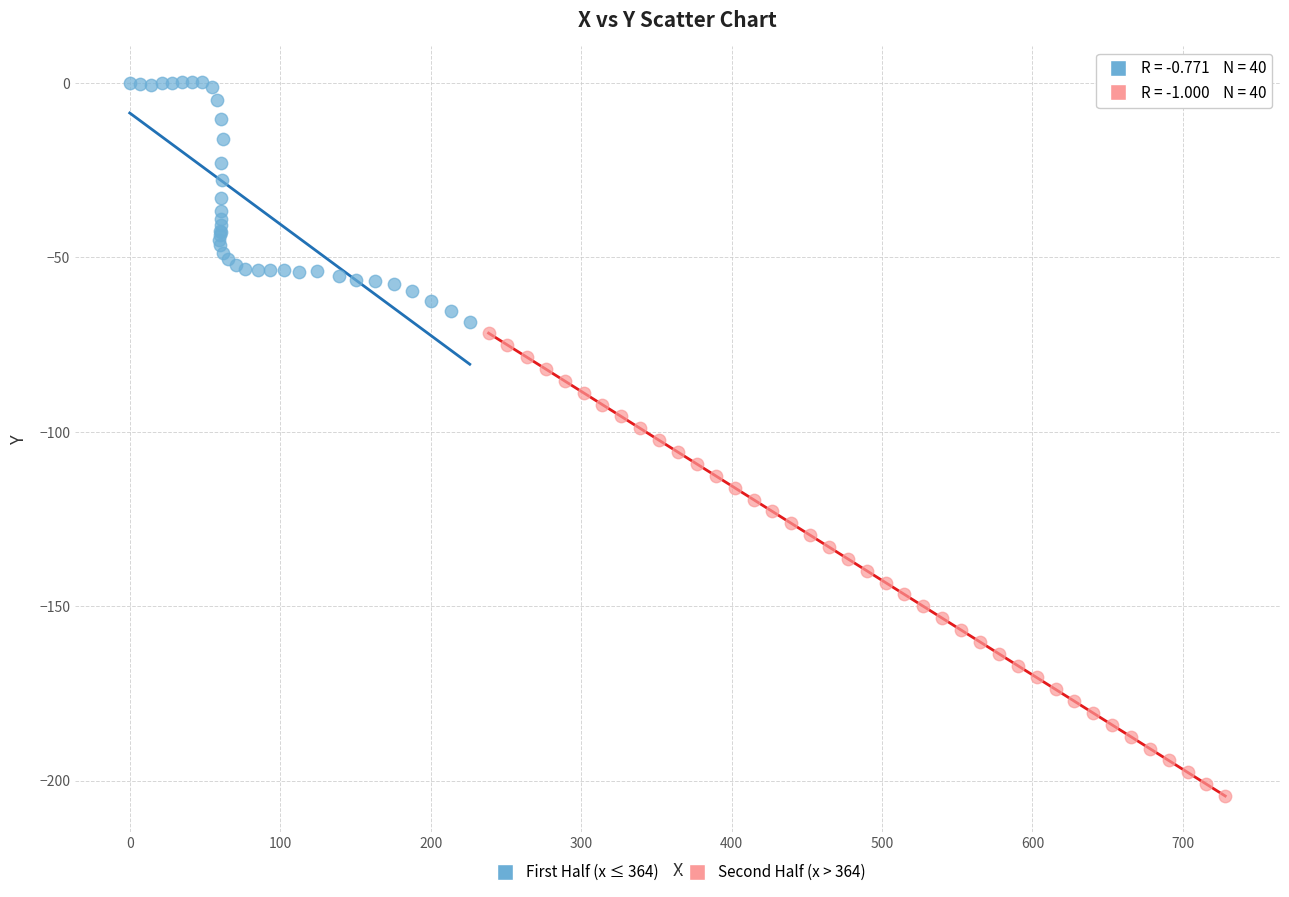

Which series contains the lowest Y value?

Second Half (x > 364)